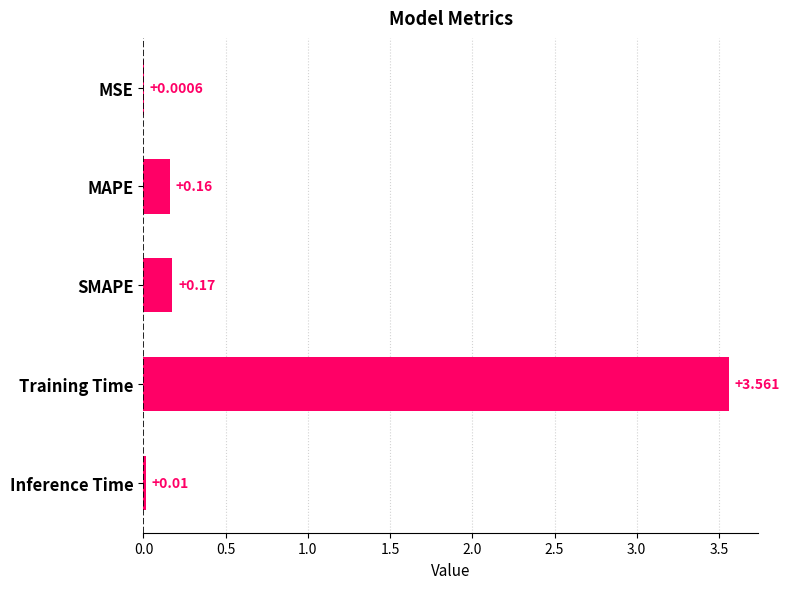

Which has a higher value, Inference Time or Training Time?

Training Time